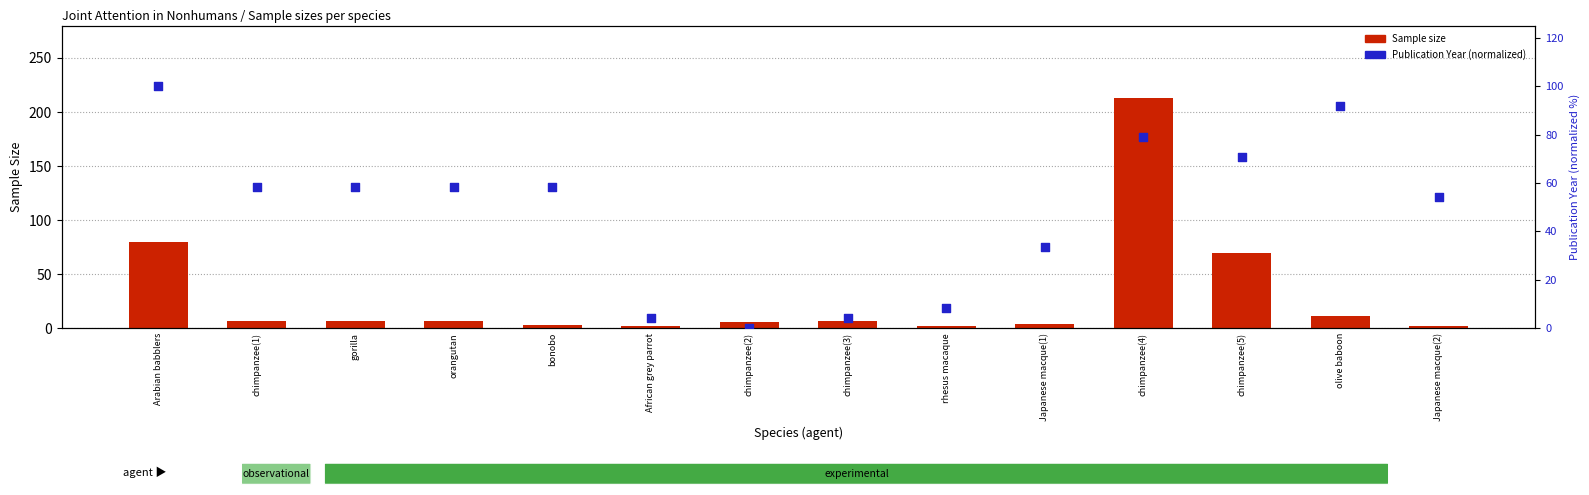

Which series contains the highest Y value?

Sample size